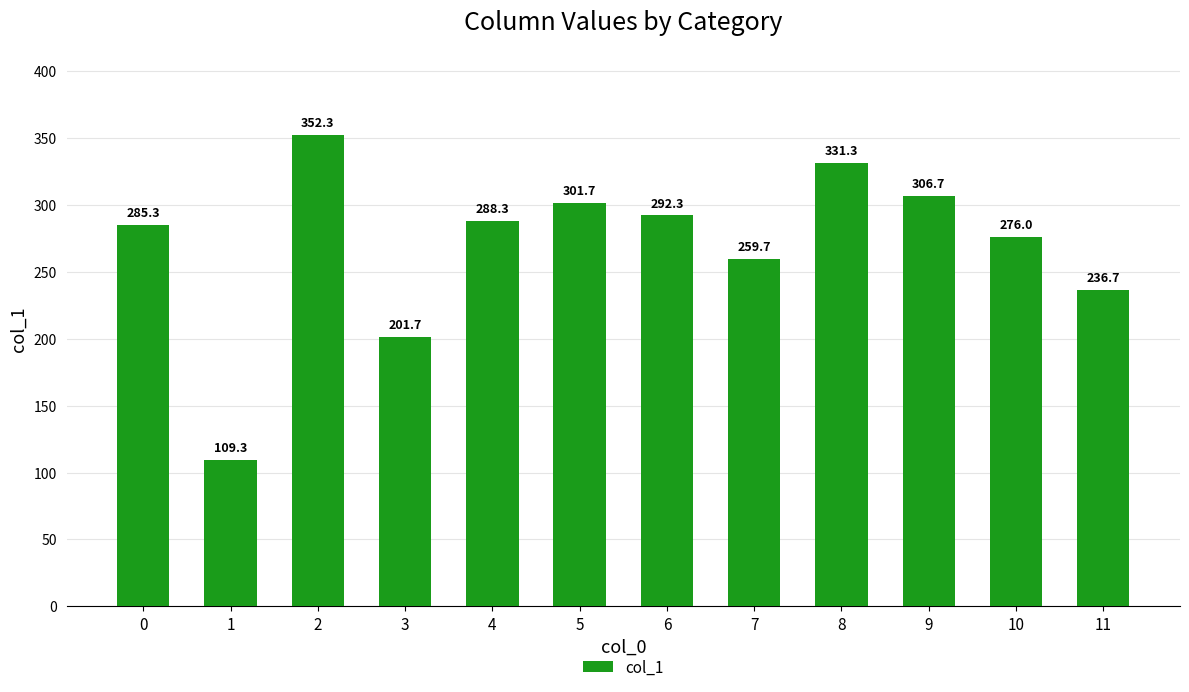

Reading left to right, transcribe all the data shown in this chart.

0=285.3	1=109.3	2=352.3	3=201.7	4=288.3	5=301.7	6=292.3	7=259.7	8=331.3	9=306.7	10=276.0	11=236.7